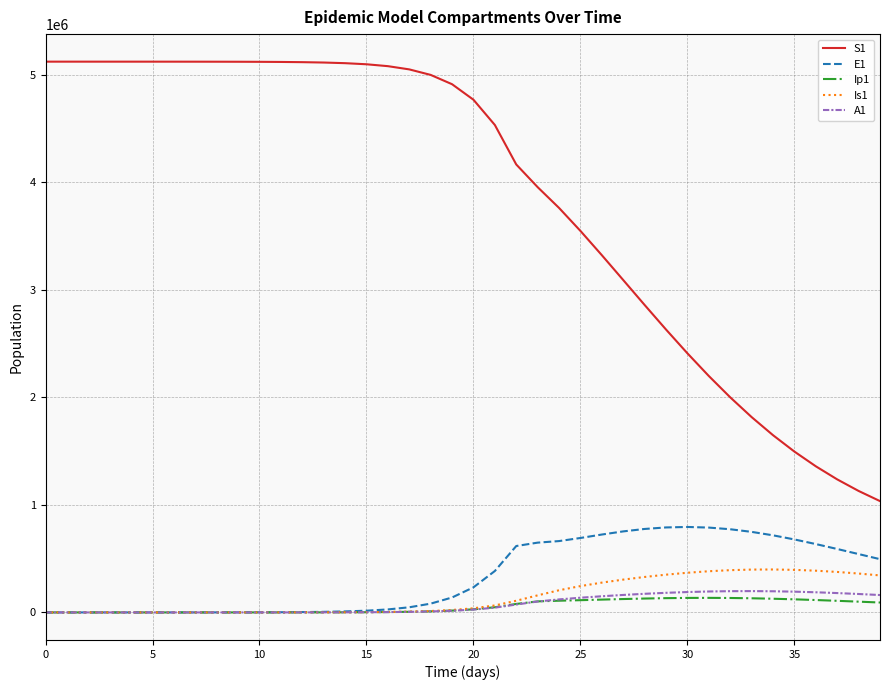

What are all the series names shown in the legend?

S1, E1, Ip1, Is1, A1